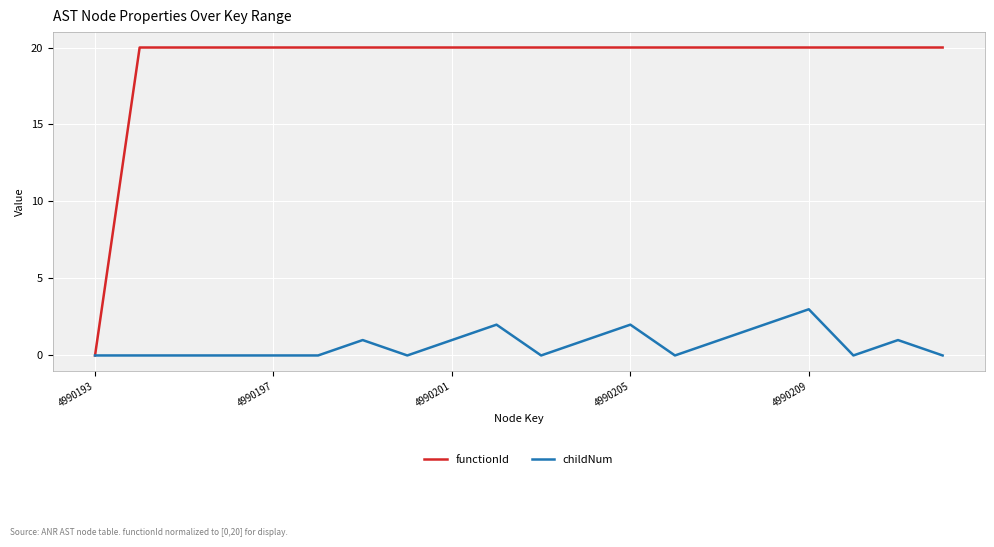

Which series has the largest total across all categories?

functionId